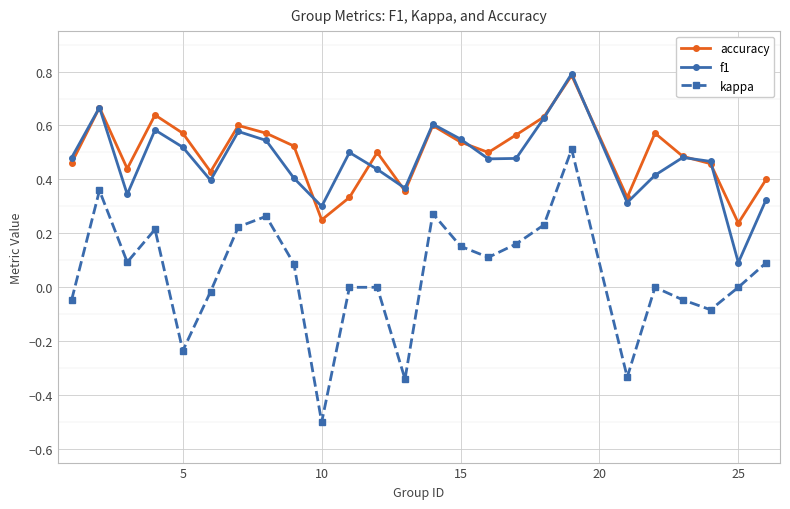

Which series has the widest spread of values?

kappa